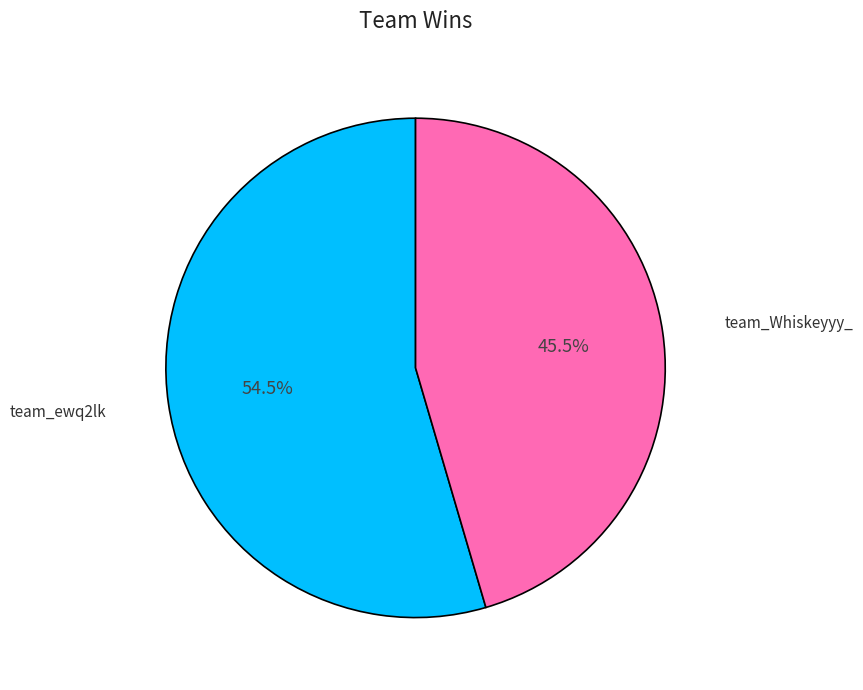

Is there a majority slice in this chart?

Yes